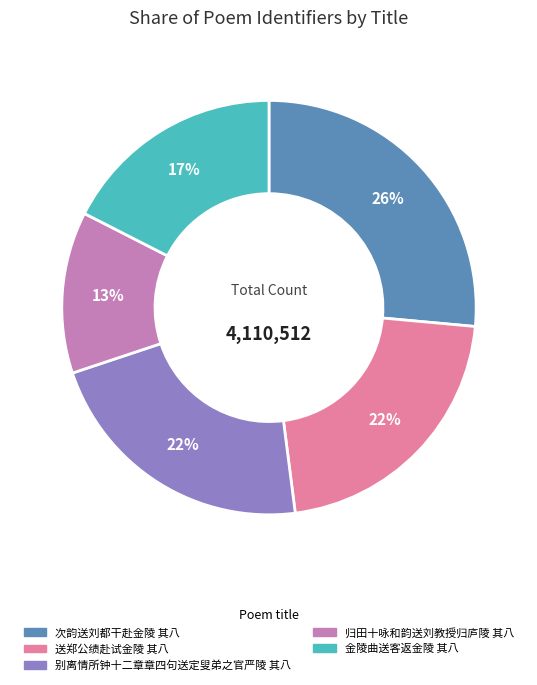

To the nearest percent, what is the average slice percentage?

20%